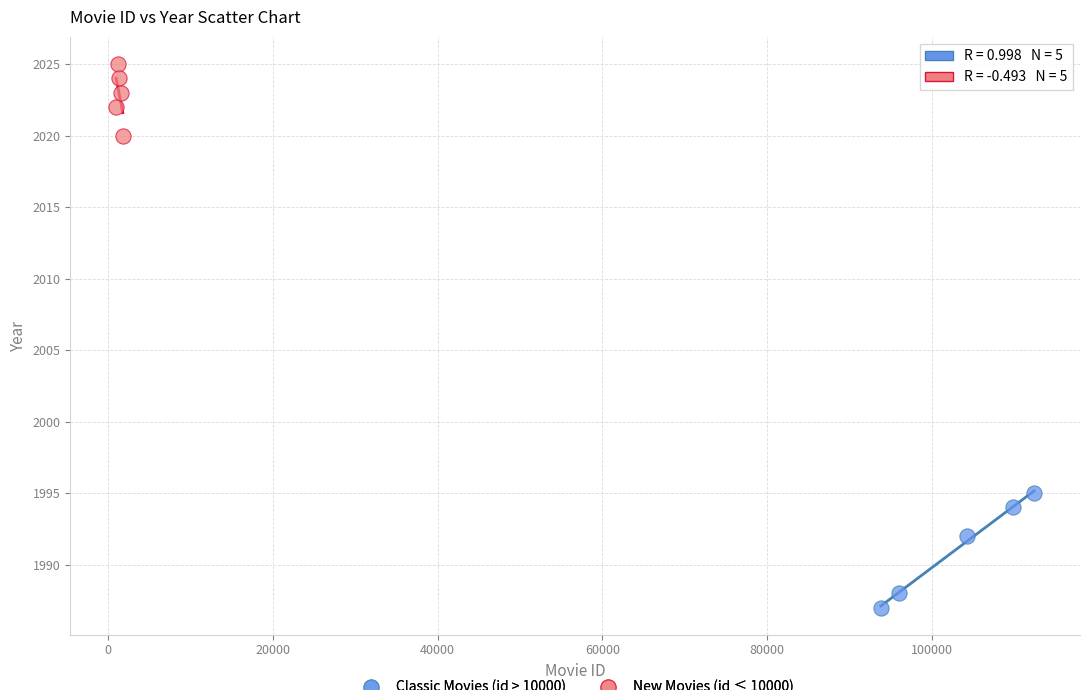

Which series contains the lowest Y value?

Classic Movies (id > 10000)